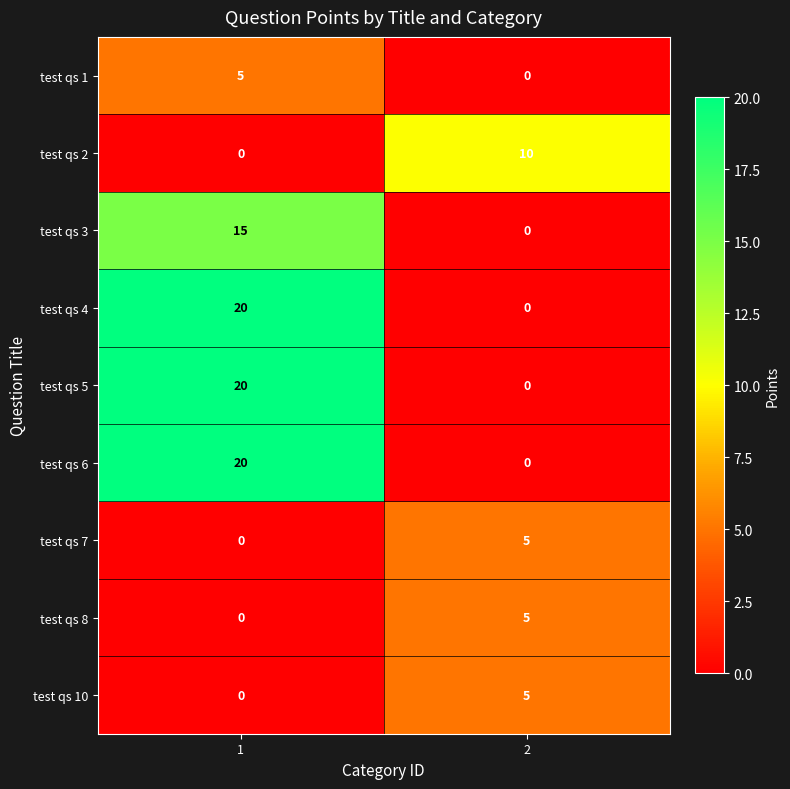

What is the total value across all series at 1?

80